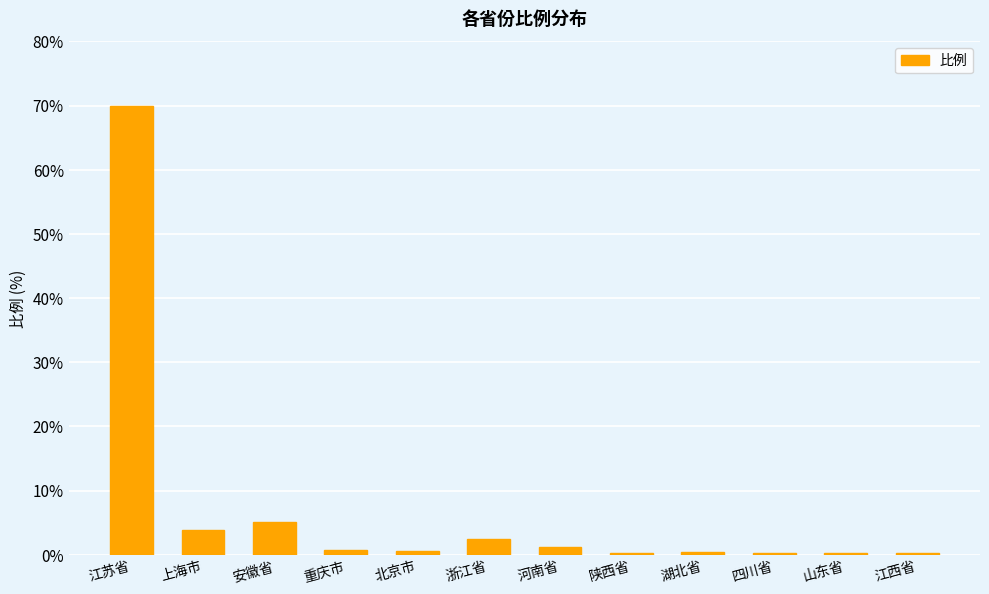

The chart shows a value of 3.8 at 上海市. True or false?

True